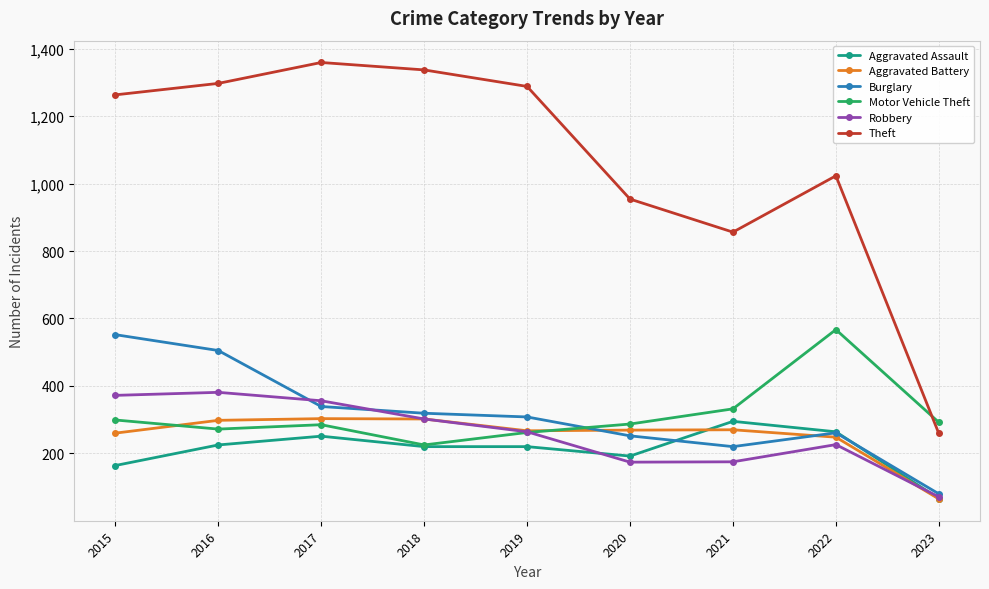

Which series has the largest range (max minus min)?

Theft